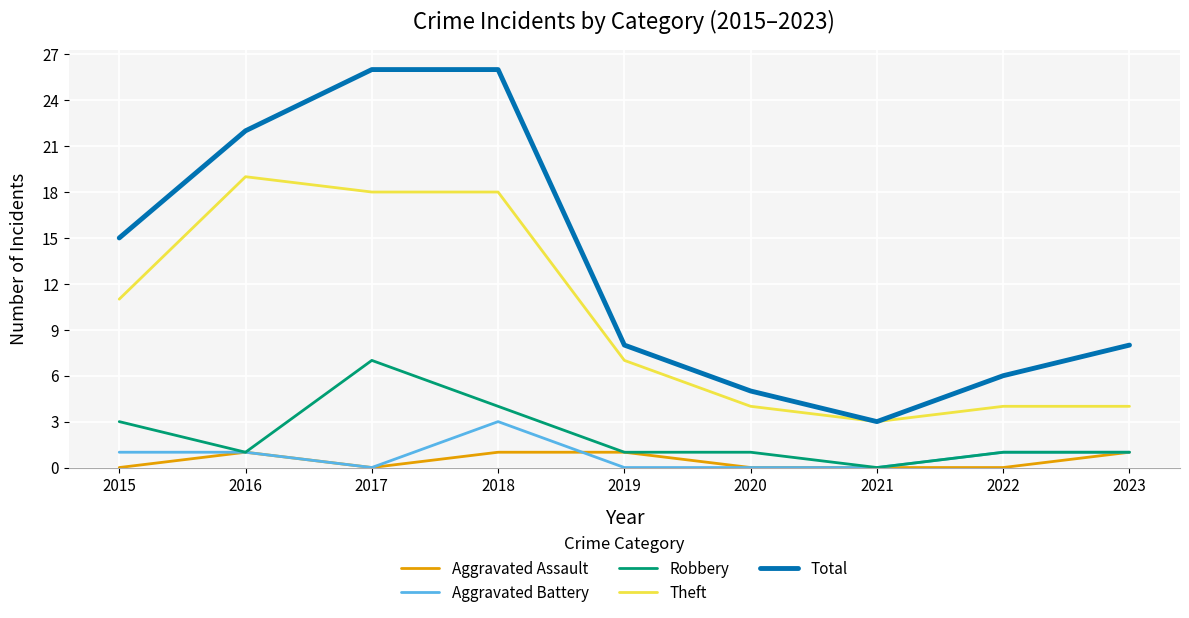

Is the value of Robbery at 2016 greater than the value of Total at 2017?

No